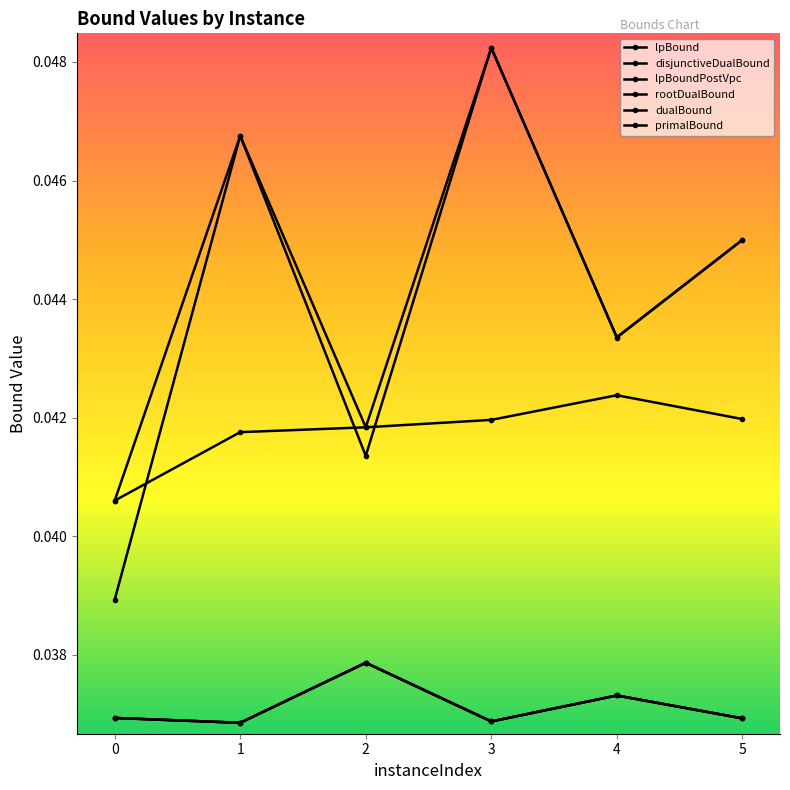

Is this an area chart (filled region under the line)?

No